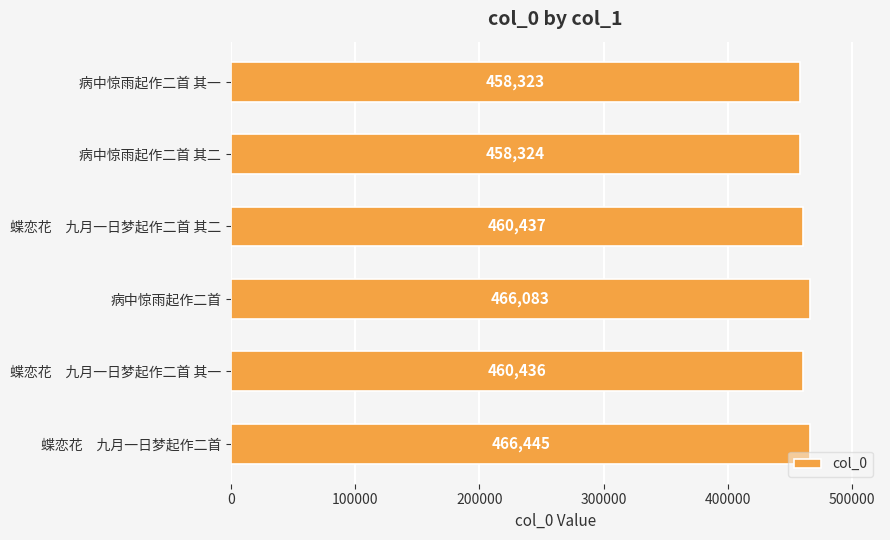

Which has a higher value, 蝶恋花　九月一日梦起作二首 or 蝶恋花　九月一日梦起作二首 其一?

蝶恋花　九月一日梦起作二首